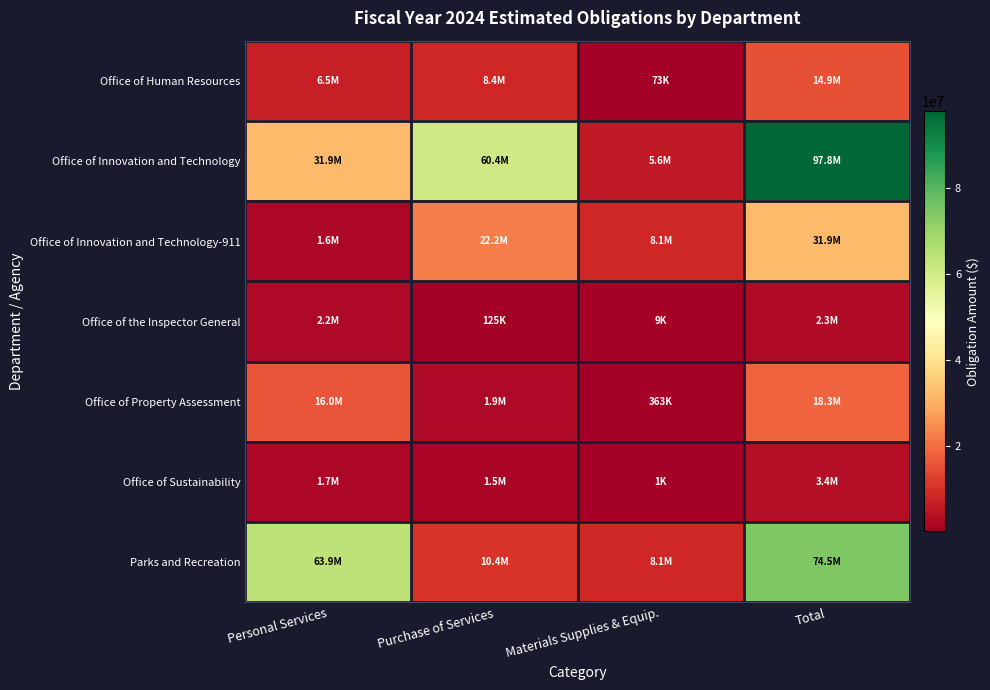

Between Personal Services and Purchase of Services, which series saw the biggest shift?

Parks and Recreation